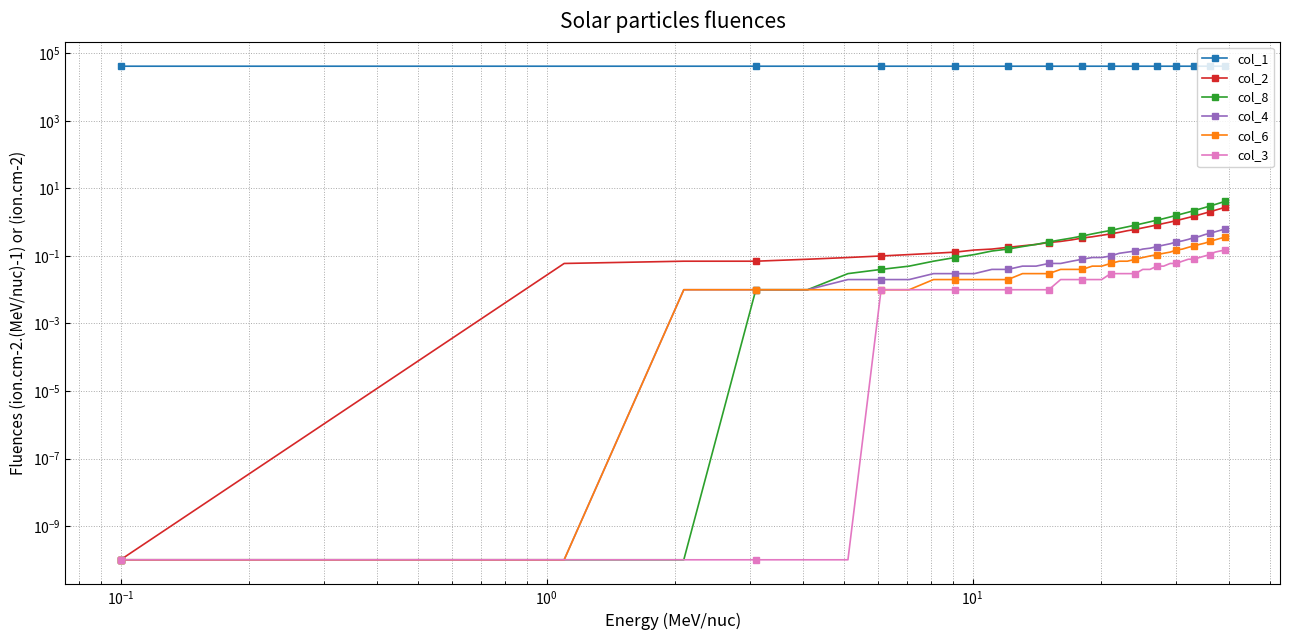

True or false: col_1 and col_4 intersect in this chart.

False